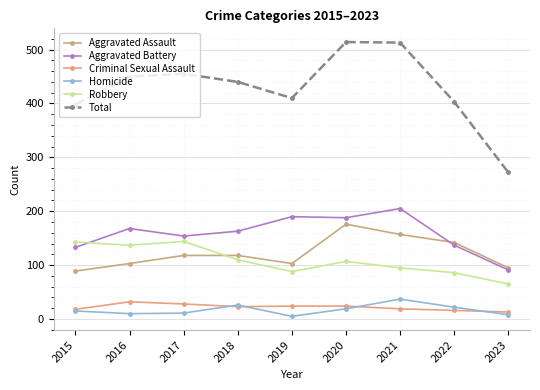

What is the minimum value shown in the chart?

5